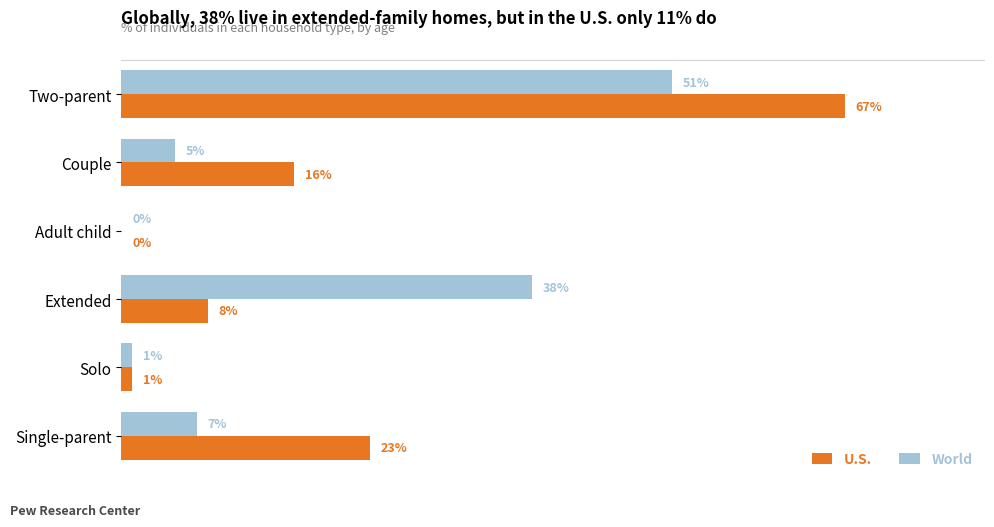

Which category has the highest value across all series?

Two-parent